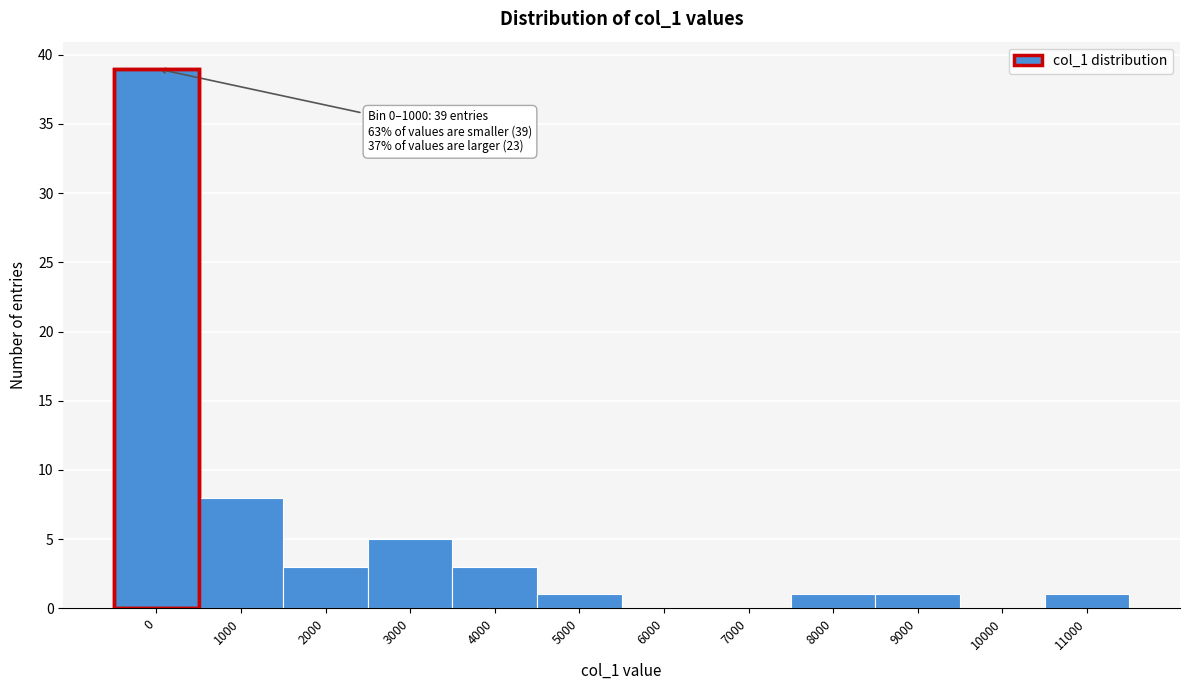

Reading left to right, list all the values displayed in this chart.

0=39	1000=8	2000=3	3000=5	4000=3	5000=1	6000=0	7000=0	8000=1	9000=1	10000=0	11000=1